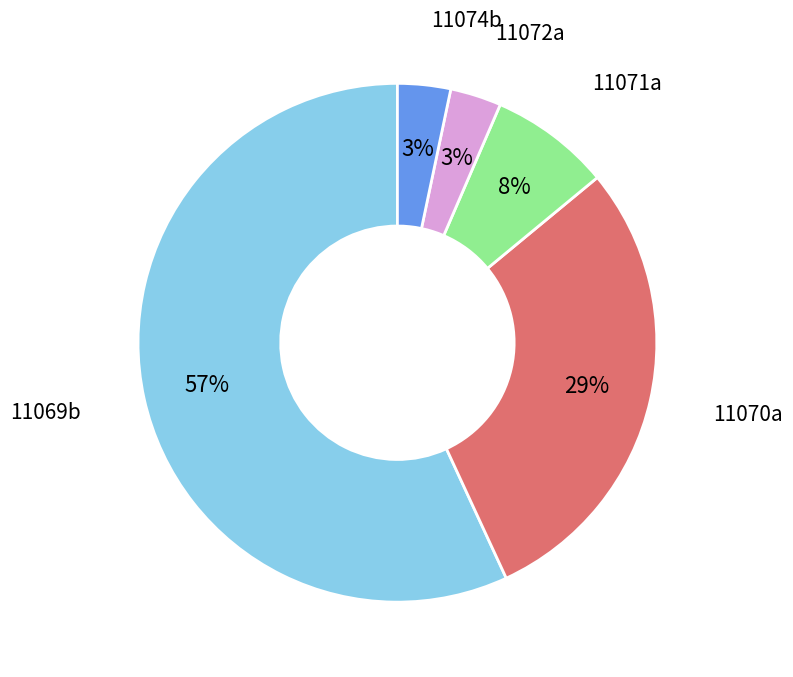

Does any single category account for the majority?

Yes